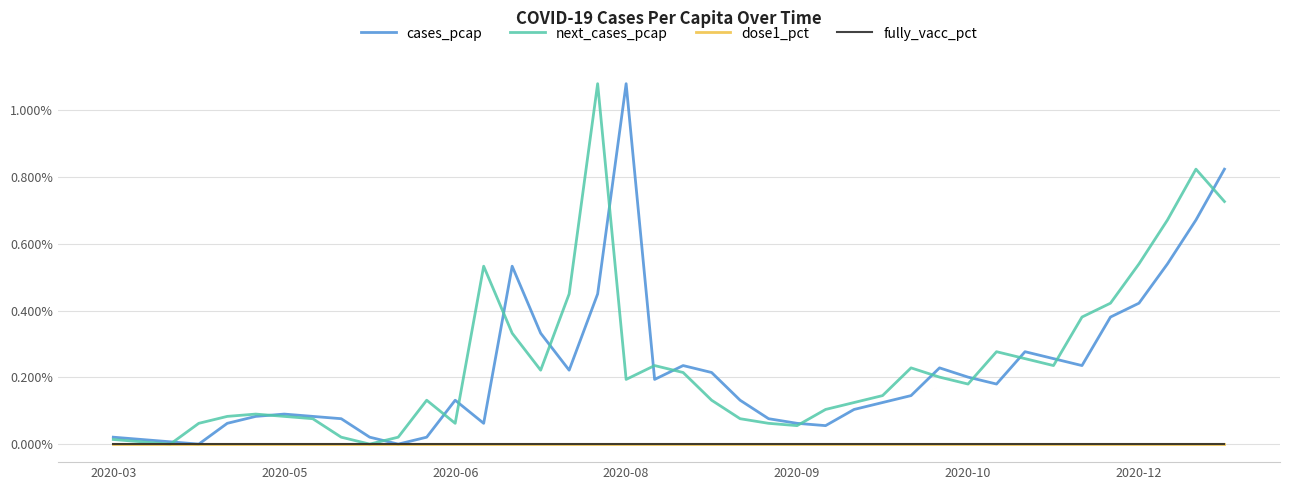

Is this an area chart (filled region under the line)?

No